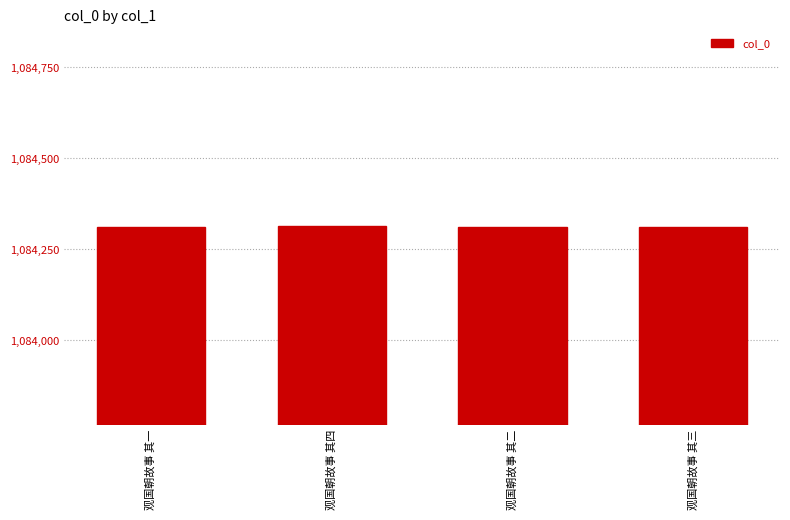

What is the smallest value displayed?

1084310